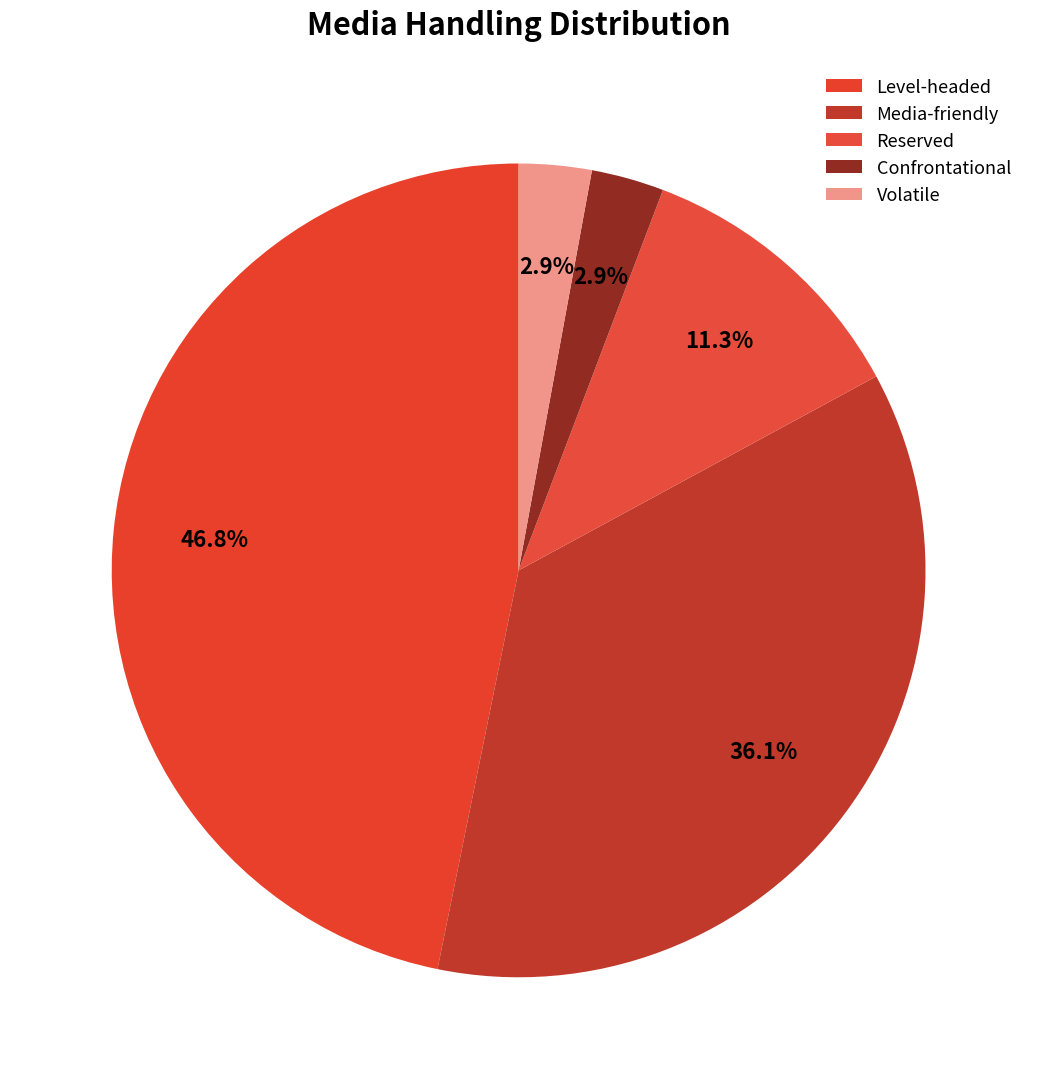

To the nearest percent, what is the difference between the largest and smallest slice percentages?

44%